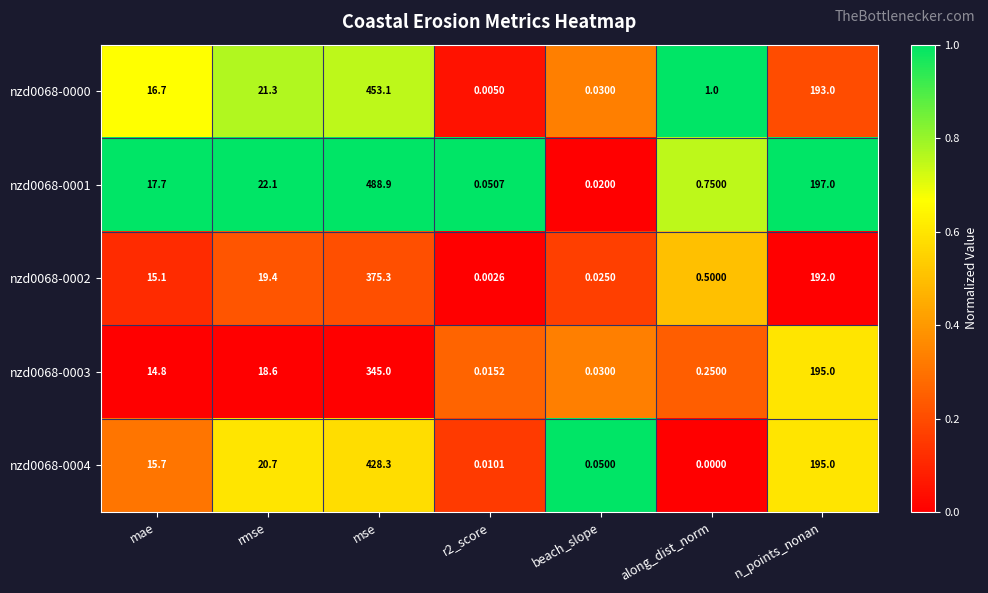

List the series in order of their peak value, lowest first.

nzd0068-0003, nzd0068-0002, nzd0068-0004, nzd0068-0000, nzd0068-0001